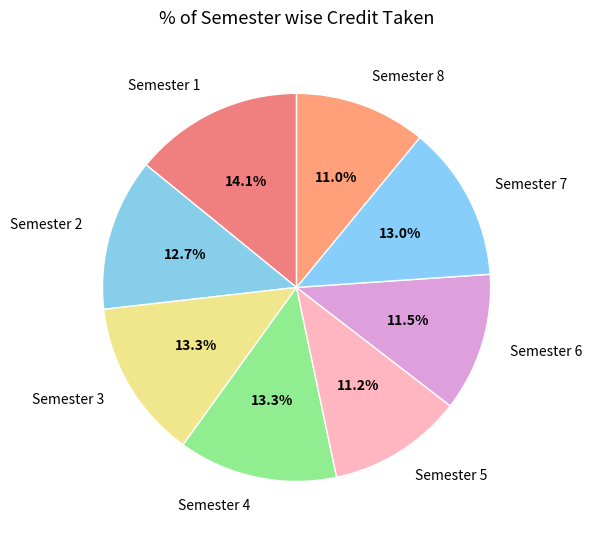

True or false: Semester 4 accounts for 28% of the total.

False